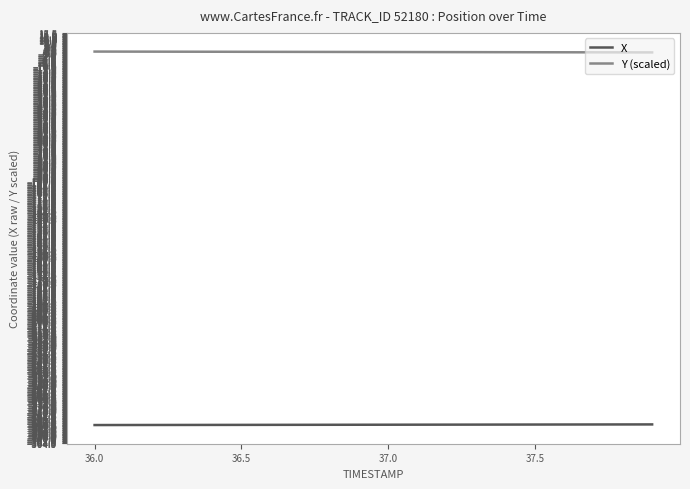

True or false: Y (scaled) and X intersect in this chart.

False